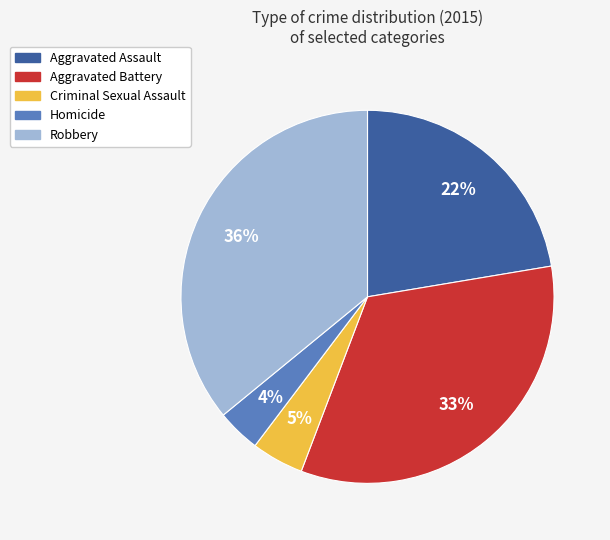

Combined, do Homicide and Aggravated Battery account for over 50%?

No